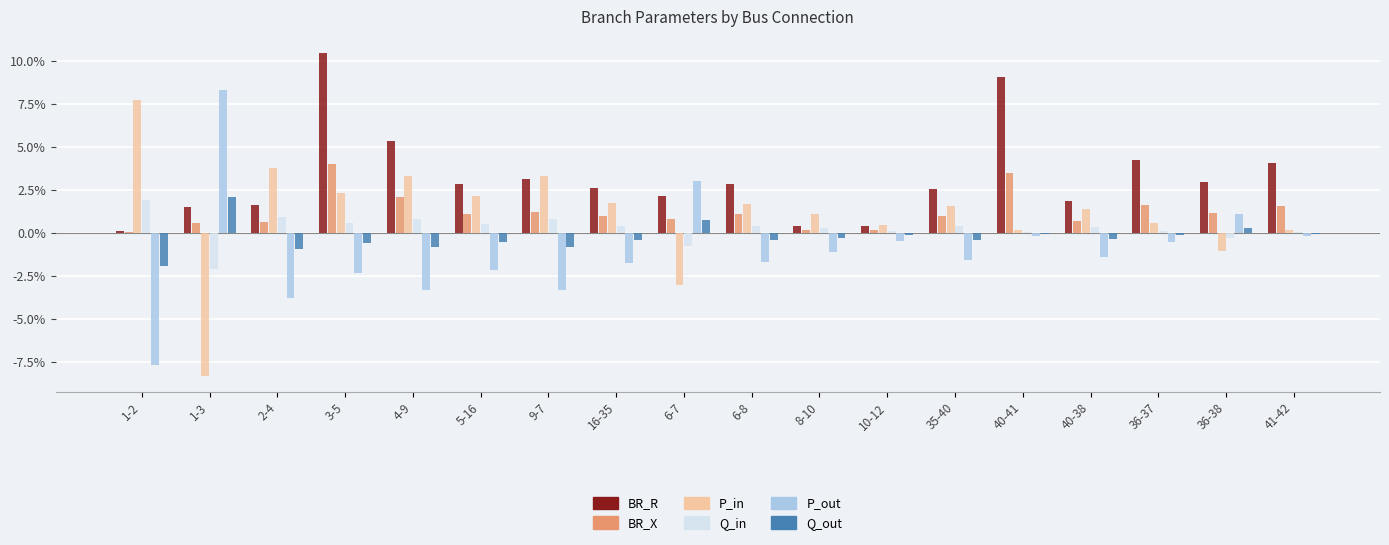

List the series in order of their peak value, lowest first.

Q_in, Q_out, BR_X, P_in, P_out, BR_R